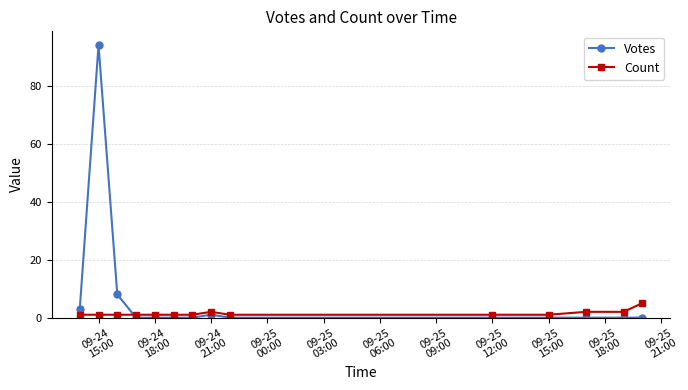

List the series in order of their peak value, lowest first.

Count, Votes